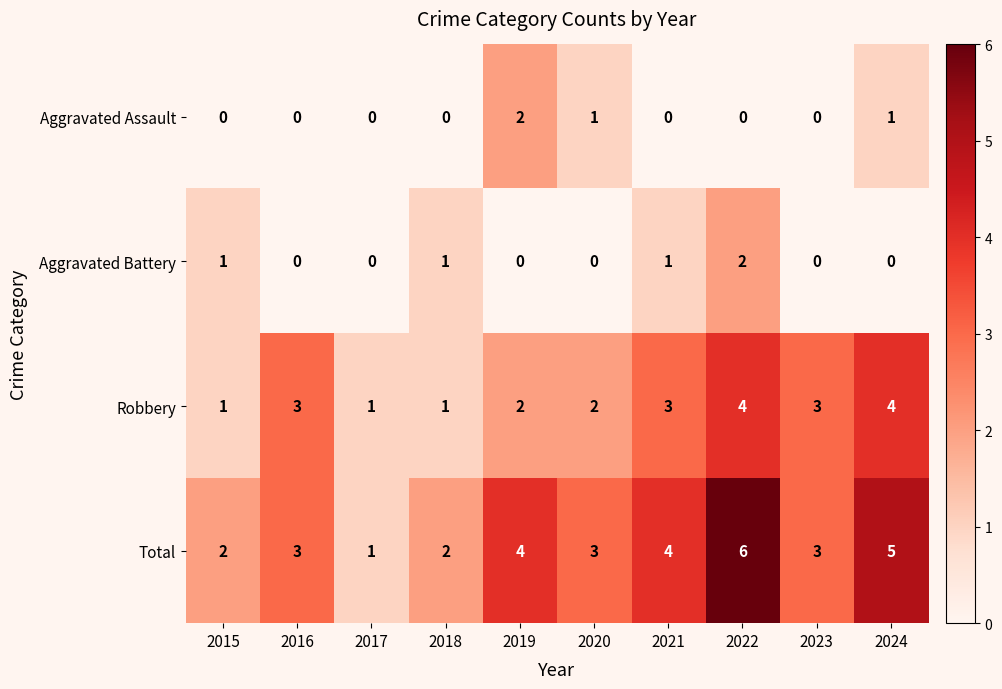

True or false: Aggravated Assault has a value of 0 at 2016.

True